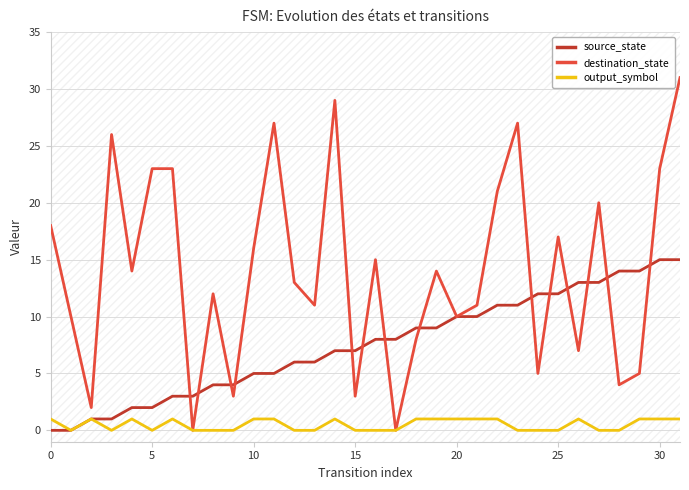

Which series has the widest spread of values?

destination_state